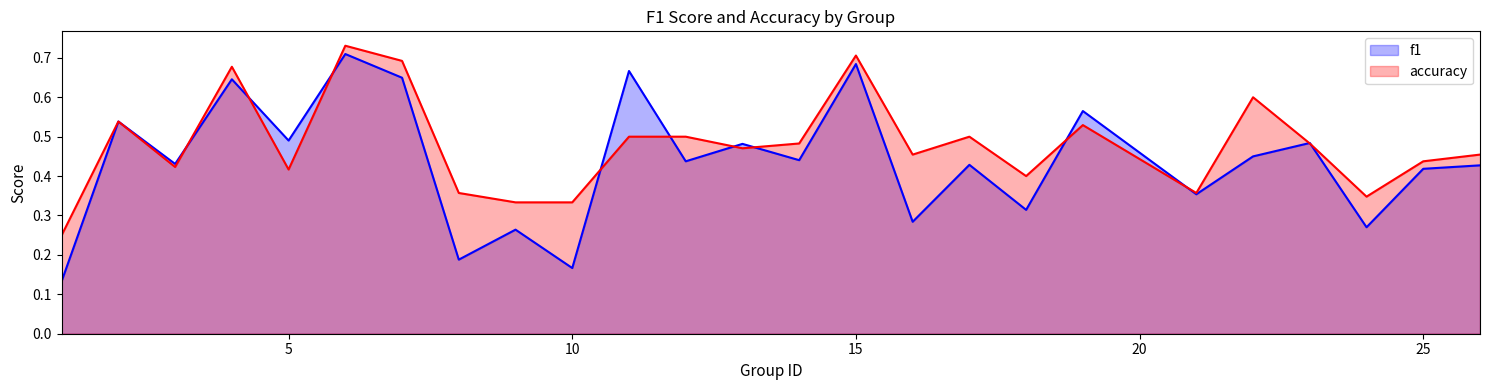

How many intersections are there between f1 and accuracy?

11